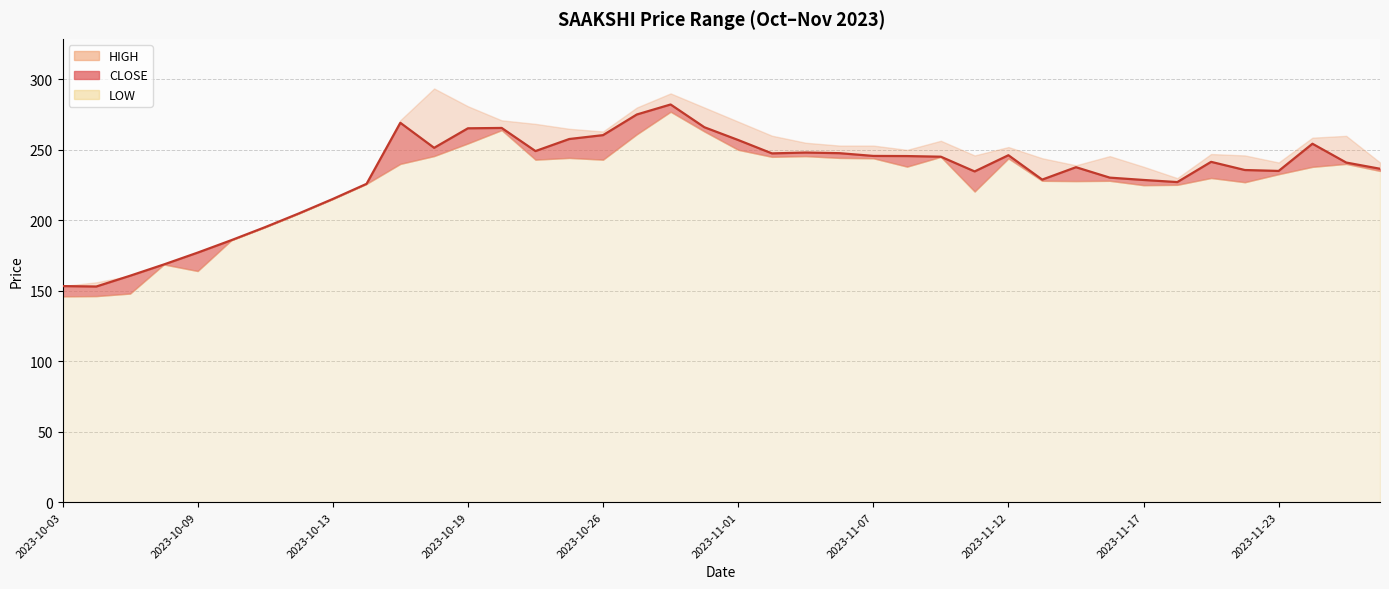

List the series in order of their peak value, highest first.

HIGH, CLOSE, LOW